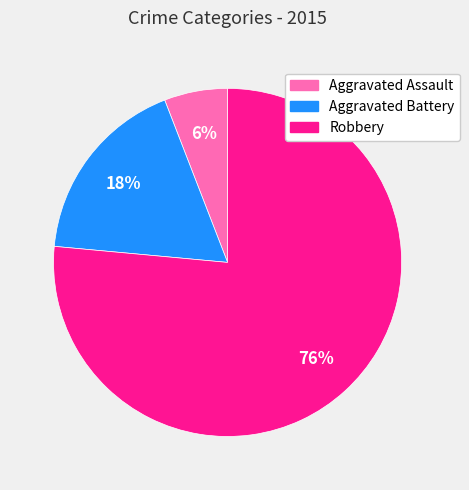

True or false: Aggravated Assault accounts for 6% of the total.

True